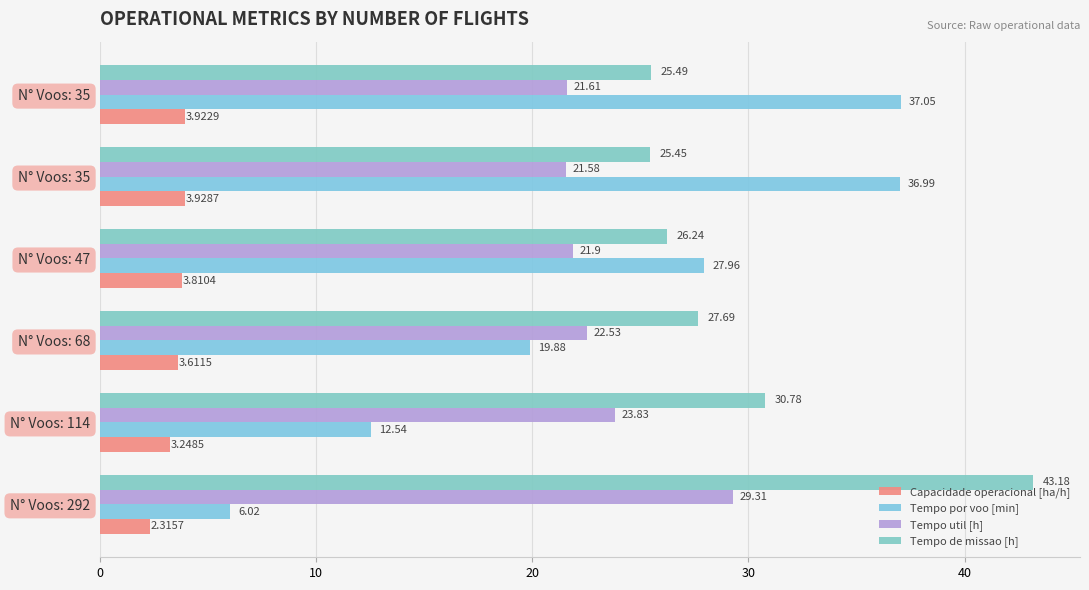

List the series in order of their peak value, highest first.

Tempo de missao [h], Tempo por voo [min], Tempo util [h], Capacidade operacional [ha/h]